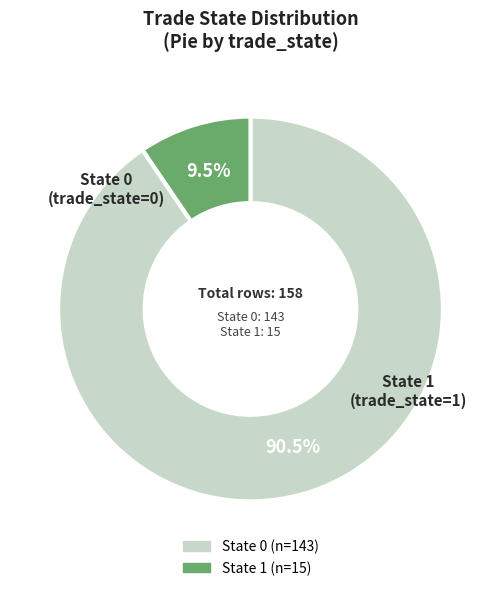

The State 0 slice represents 83% of the pie. True or false?

False